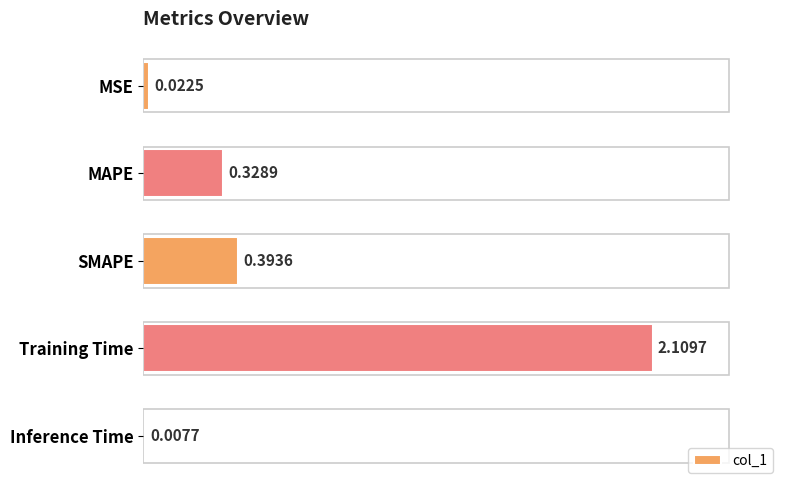

Which label corresponds to the largest value in the chart?

Training Time